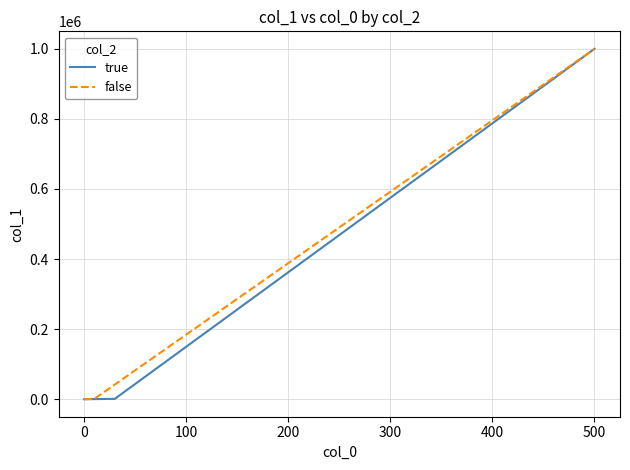

At how many categories does at least one series exceed 637015?

1